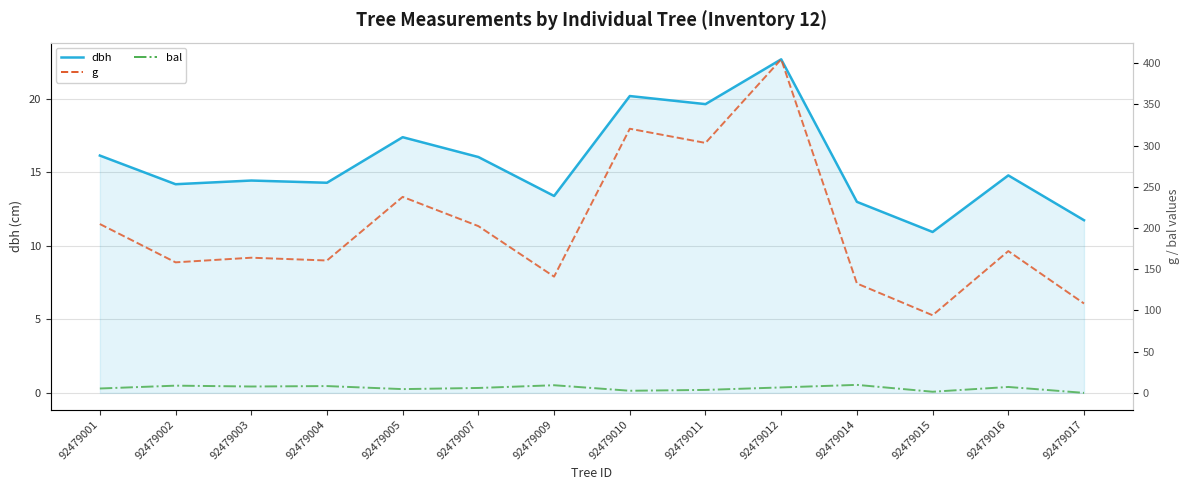

What is the total value across all series at 92479017?

120.2